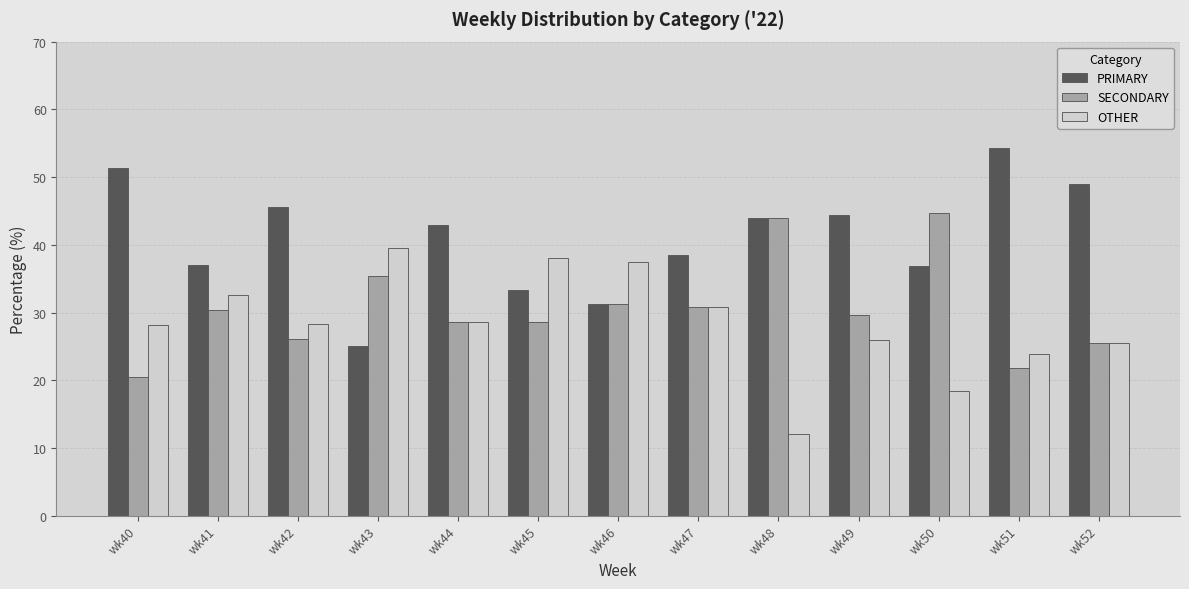

Are the bars horizontal?

No